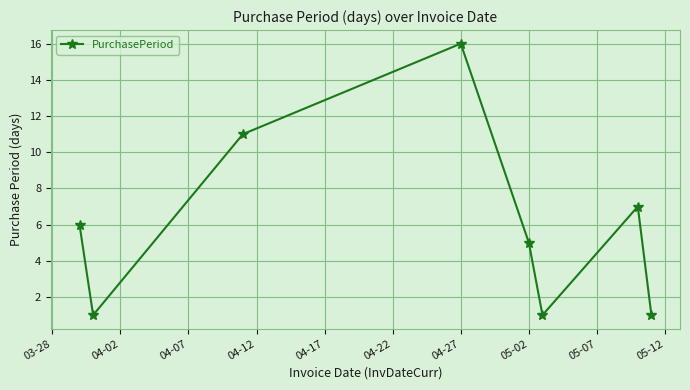

What is the value of the 8th point from the left?

1